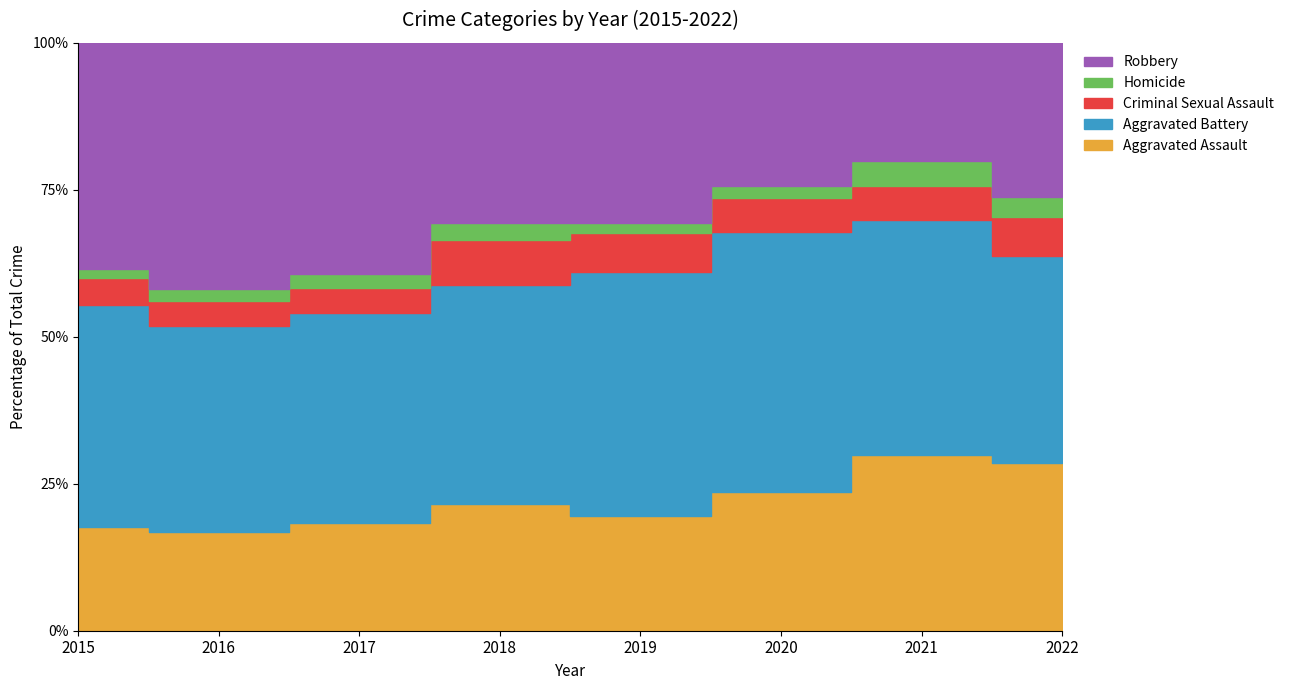

How many data points does each series have?

8